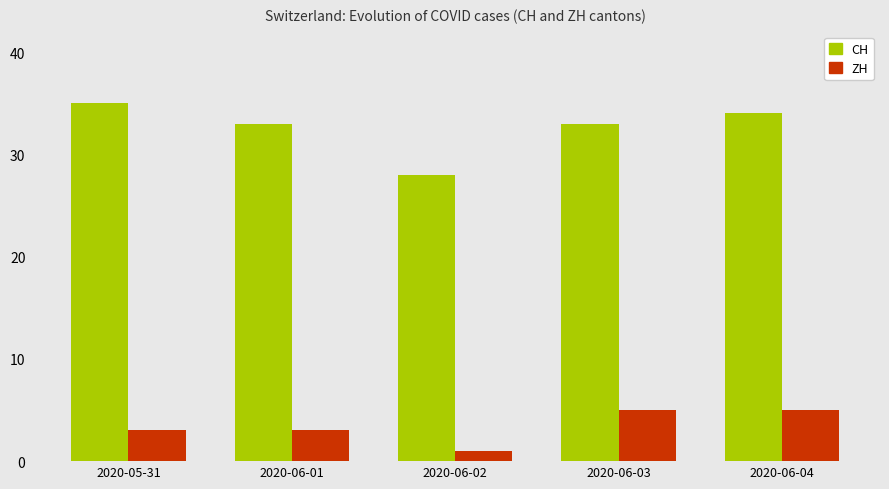

How many bars are there in total?

10